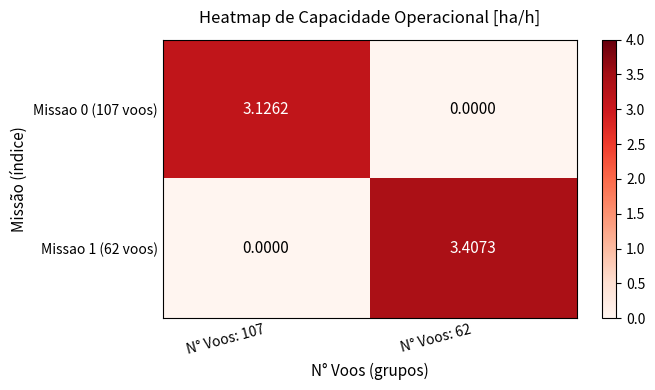

Is the value of Missao 1 (62 voos) at N° Voos: 62 greater than the value of Missao 0 (107 voos) at N° Voos: 107?

Yes